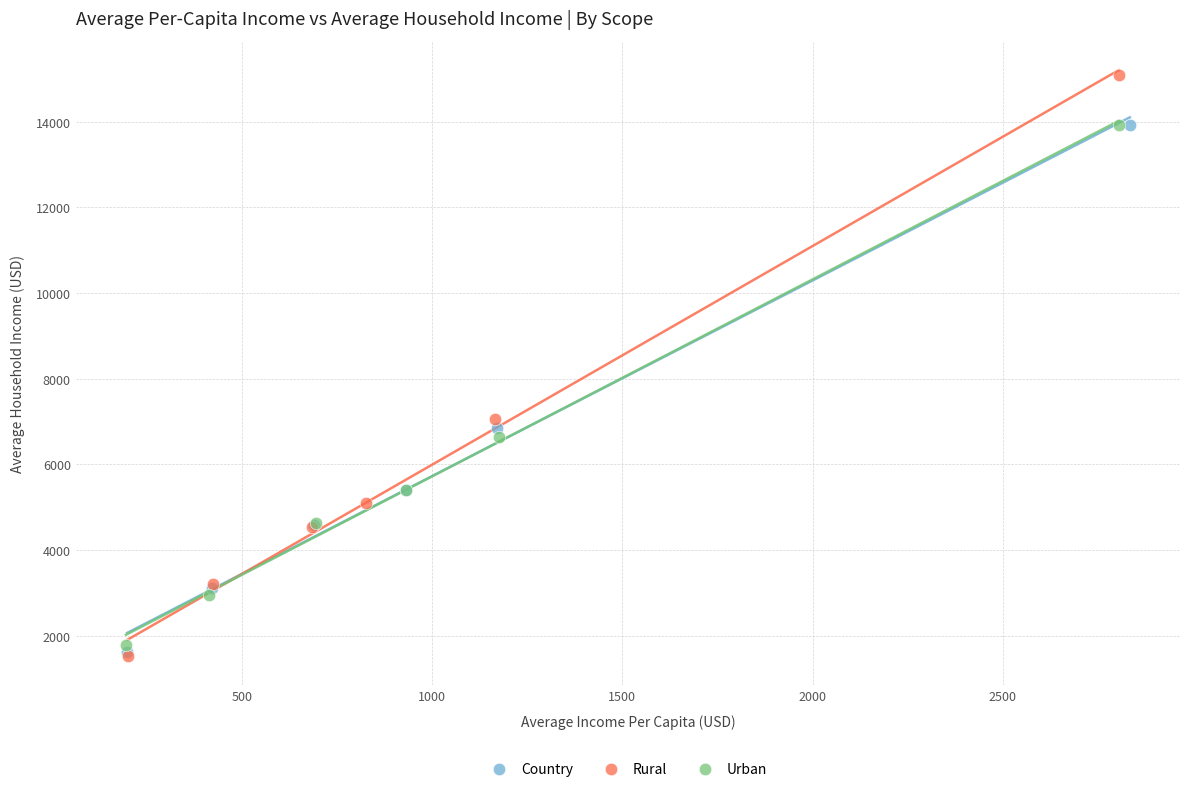

Which series has the largest Y range (max minus min)?

Rural